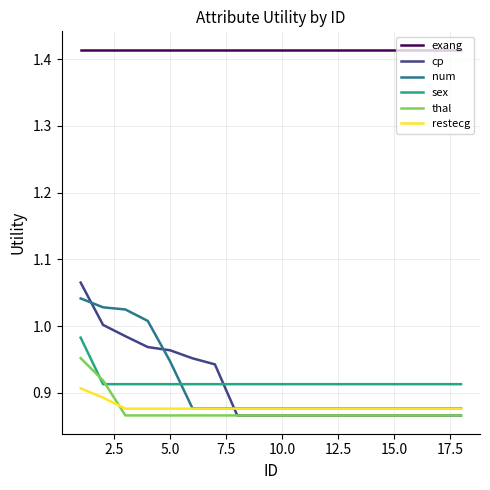

True or false: num and exang intersect in this chart.

False